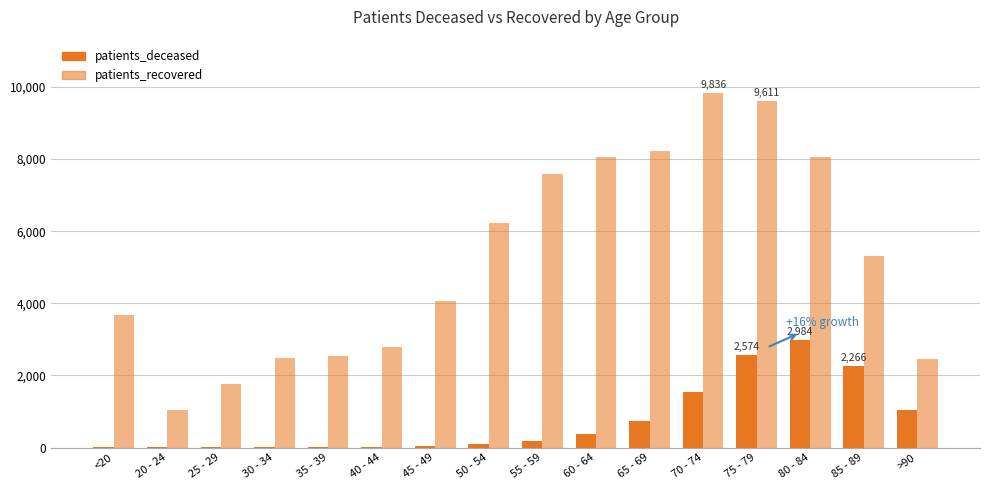

Count the number of categories in the chart.

16